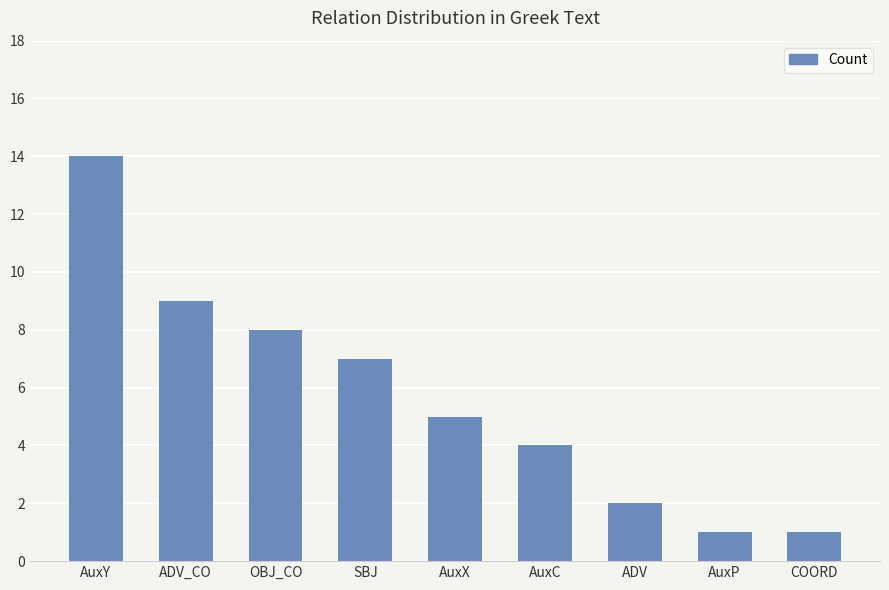

At which label is the value closest to 7?

SBJ